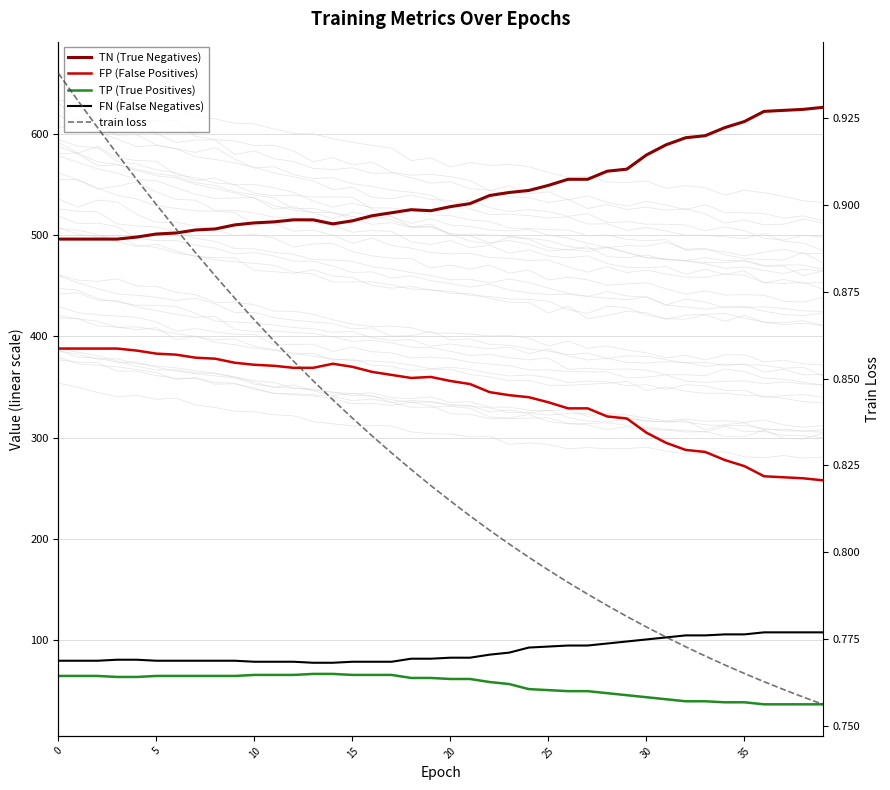

How many data points in TP (True Positives) are above 63?

18